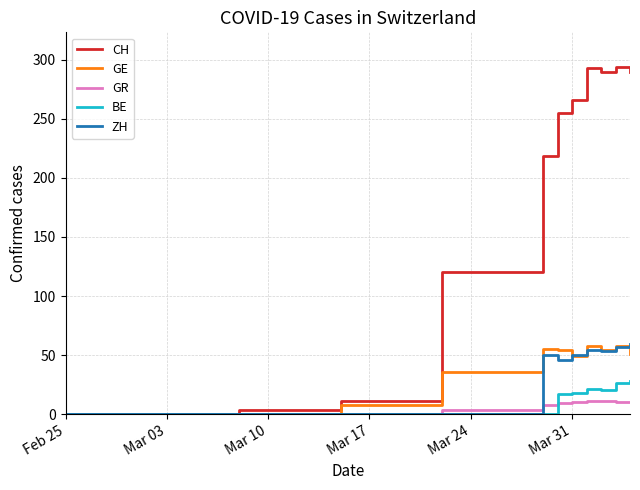

Which series has the largest total across all categories?

CH